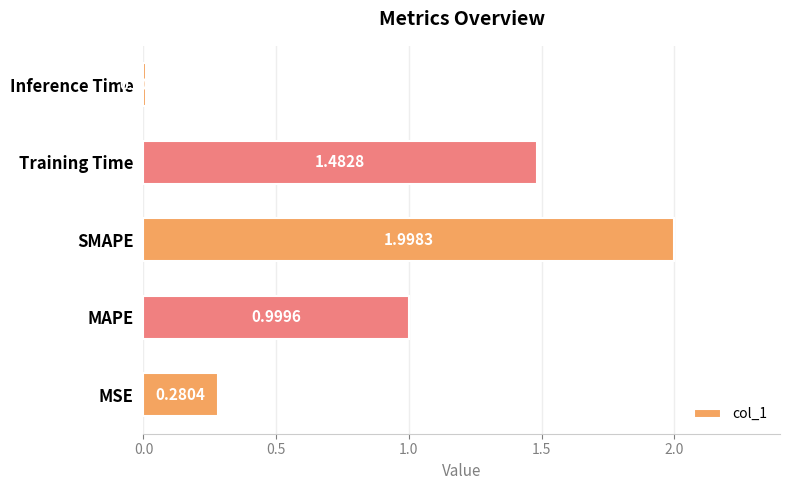

Where is the data nearest to the value 1?

MAPE